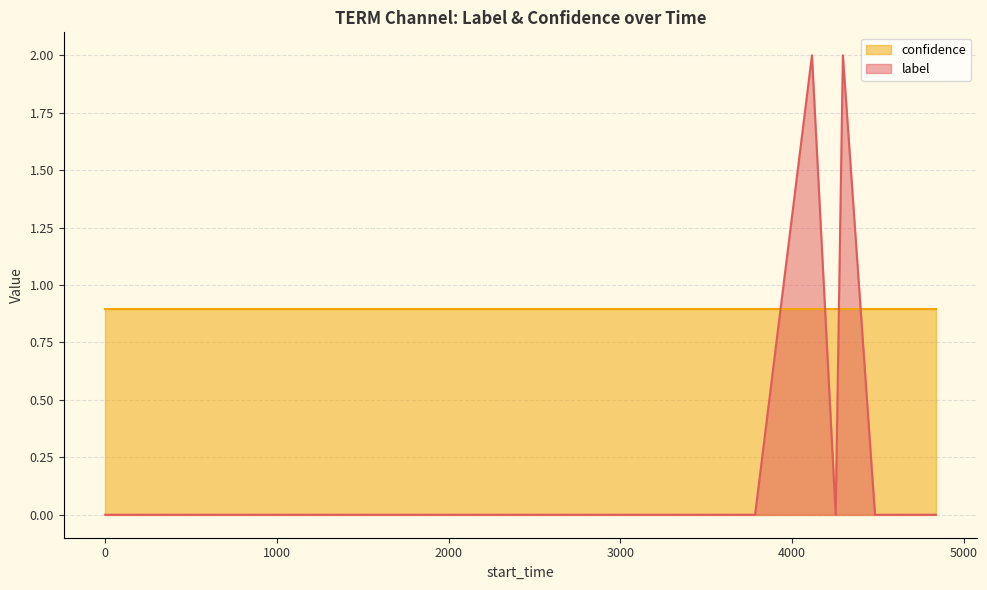

Count the values in the range 0 to 1.

17